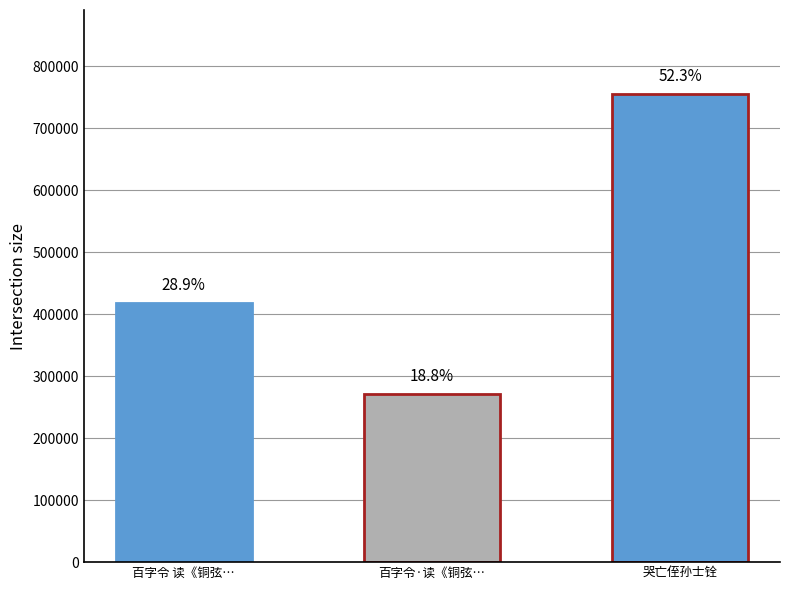

Which category has the highest value across all series?

哭亡侄孙士铨